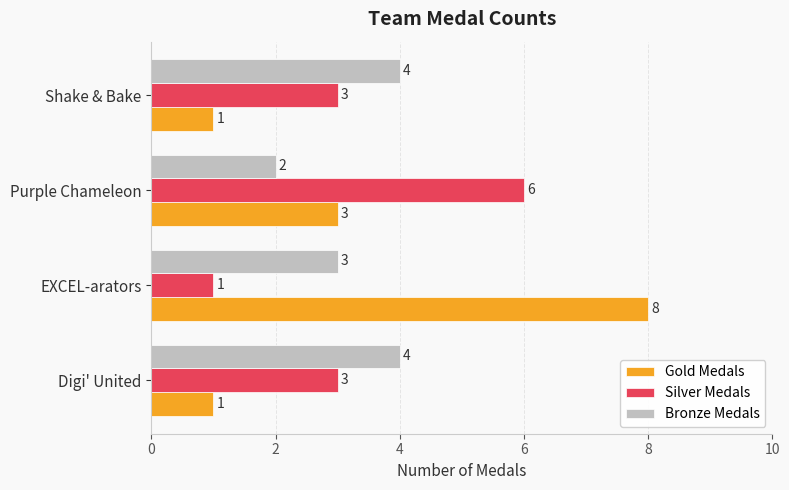

What is the smallest value displayed?

1